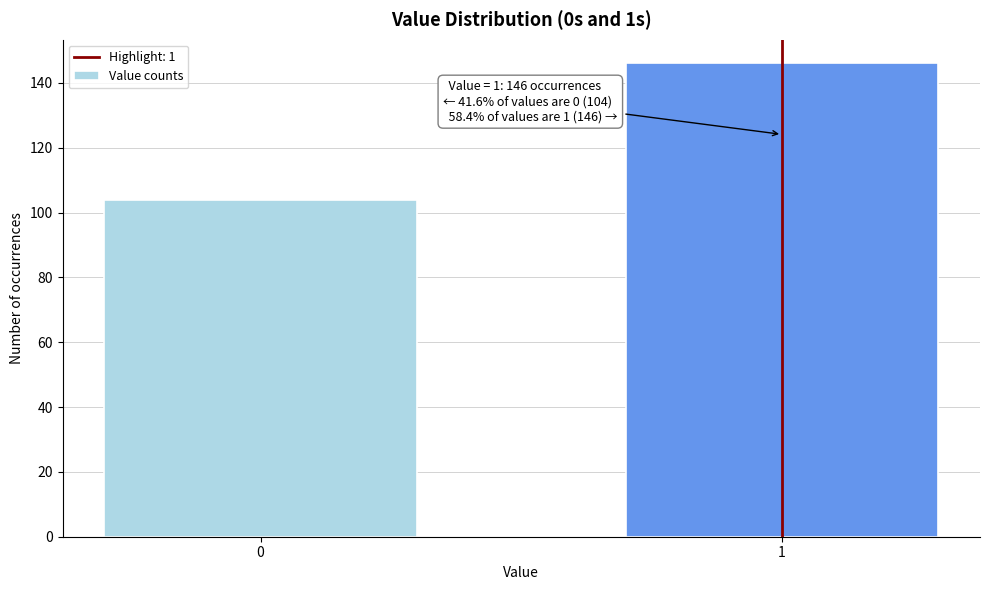

Reading right to left, what are all the values shown in this chart?

1=146	0=104